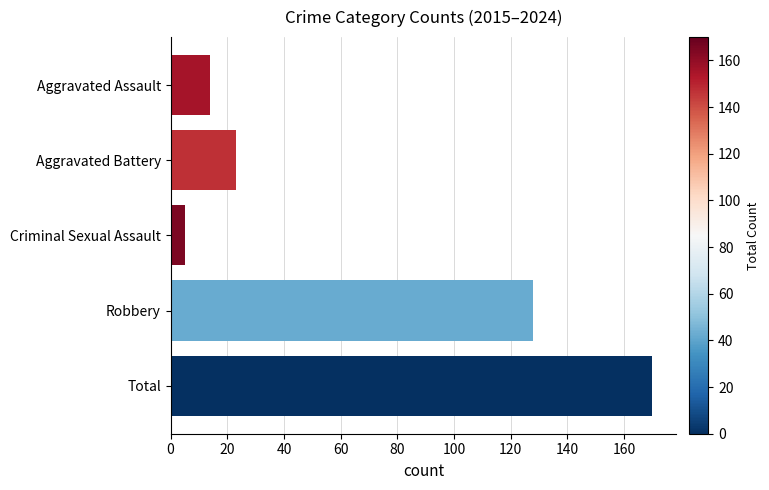

True or false: the data shows 66 at Robbery.

False